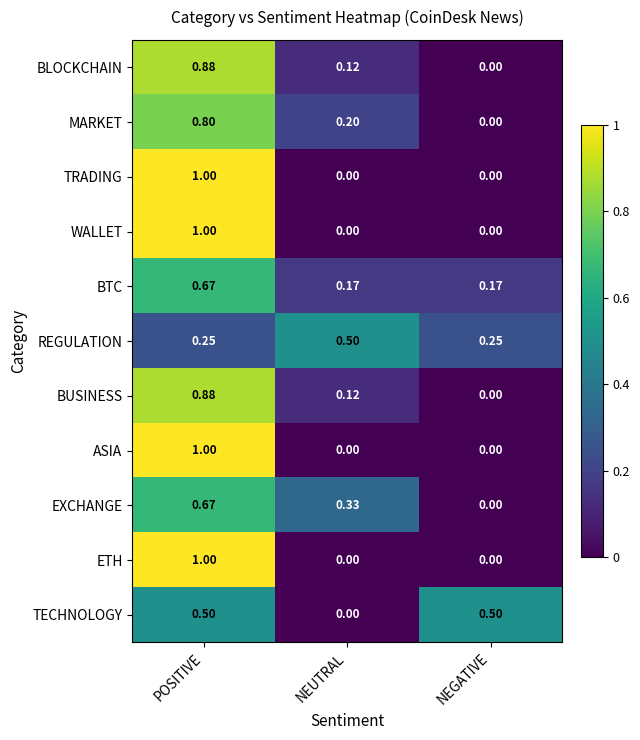

Which category has the highest value across all series?

POSITIVE